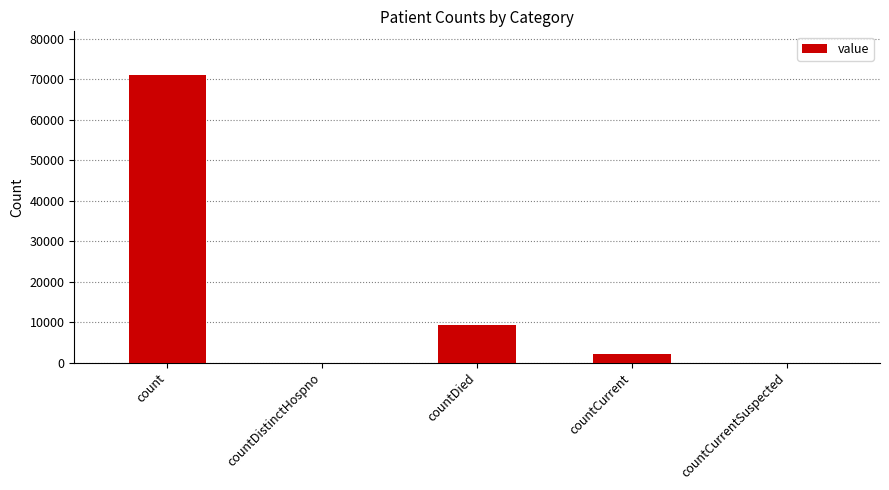

What is the difference between the values at countDistinctHospno and countCurrent?

2115